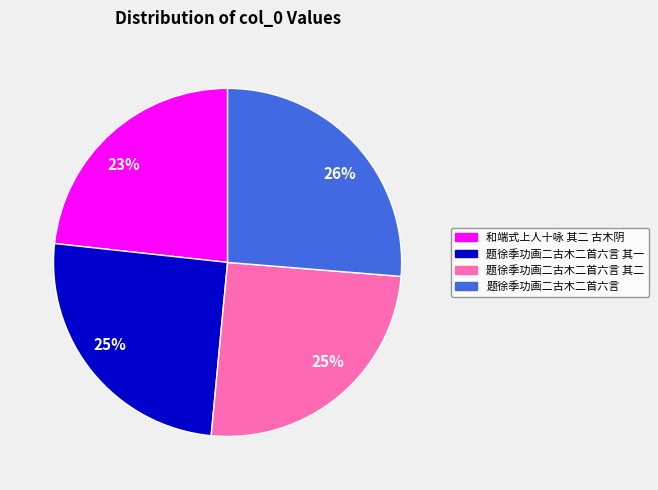

To the nearest percent, what is the average slice percentage?

25%